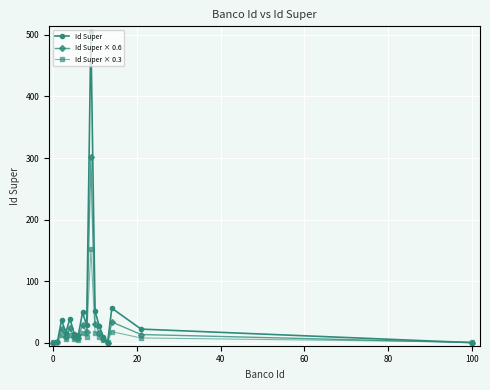

What is the value of the Id Super × 0.6 point at the 16th from the left?

13.2